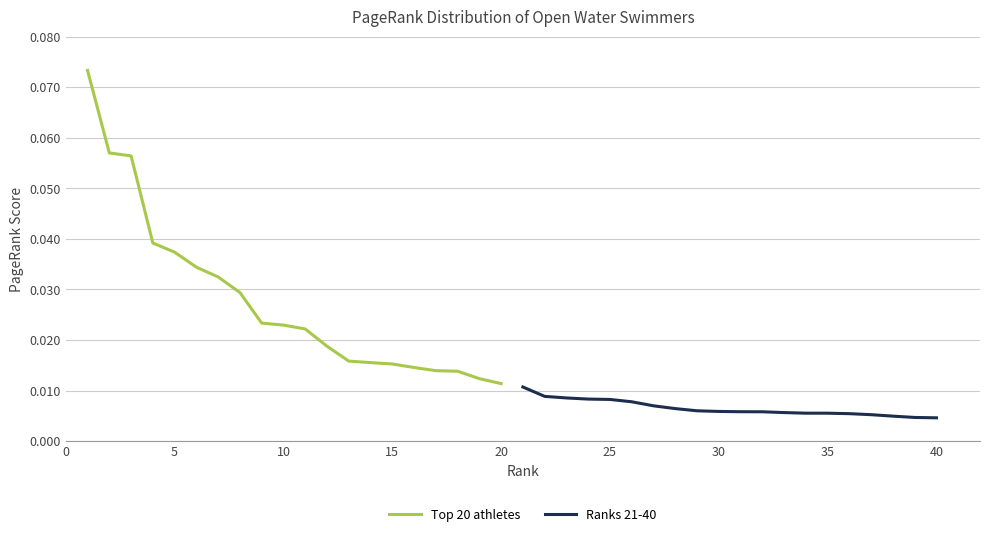

Count the number of categories in the chart.

20